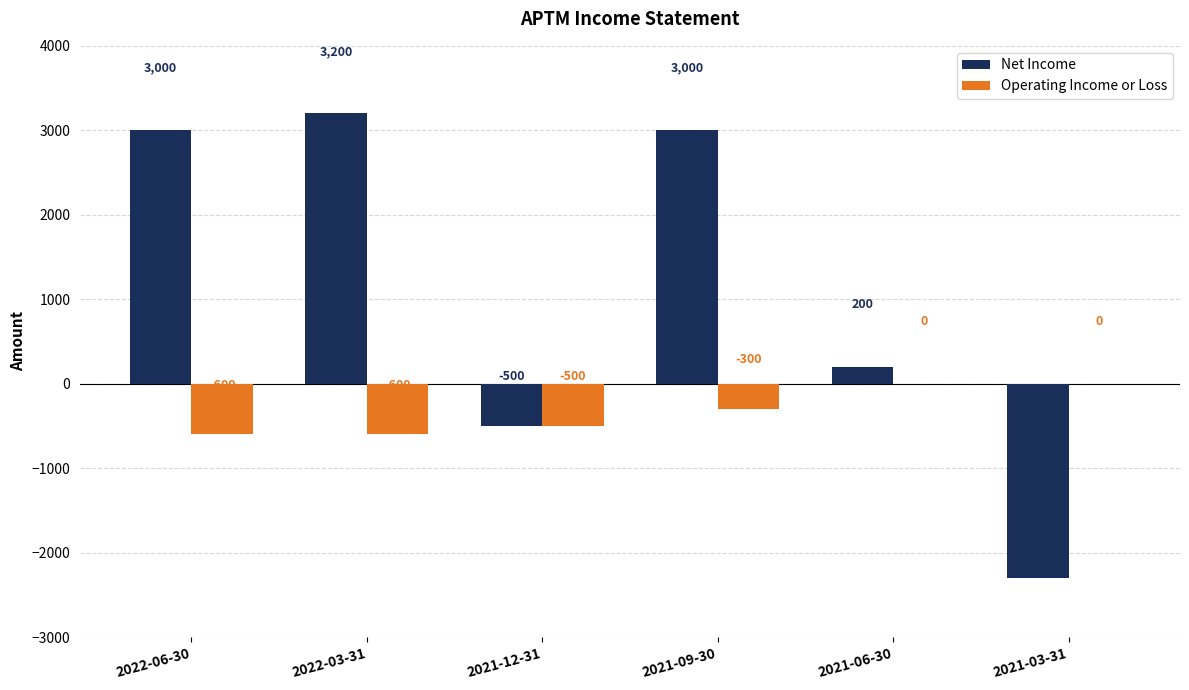

At which label does Net Income reach its peak?

2022-03-31